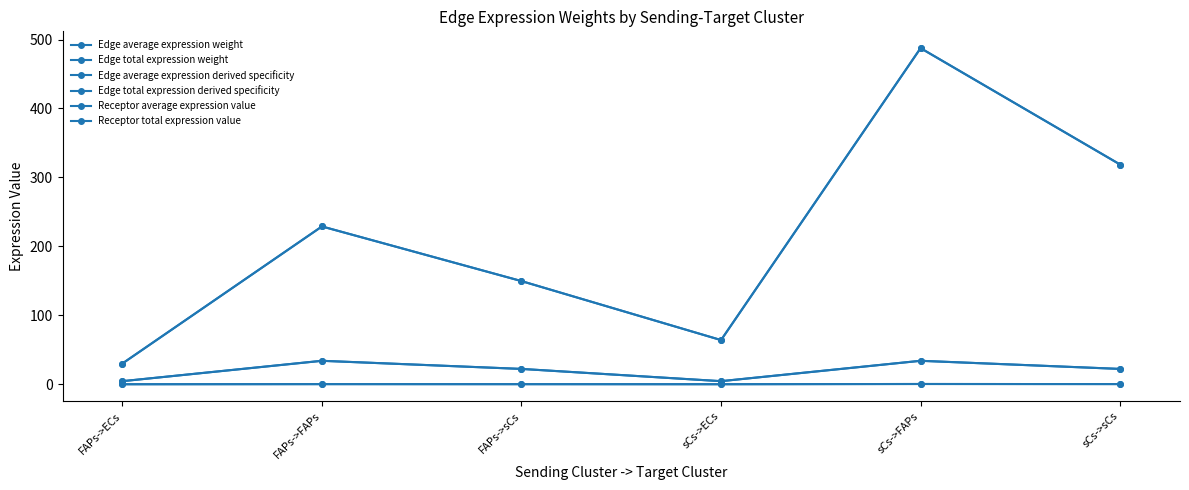

Is this an area chart (filled region under the line)?

No